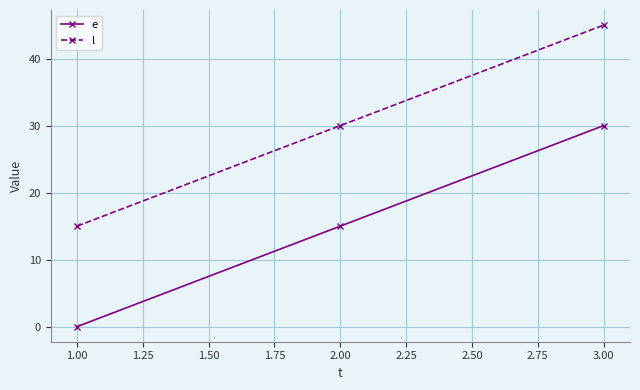

What is the difference between the highest and lowest values at 1.00?

15